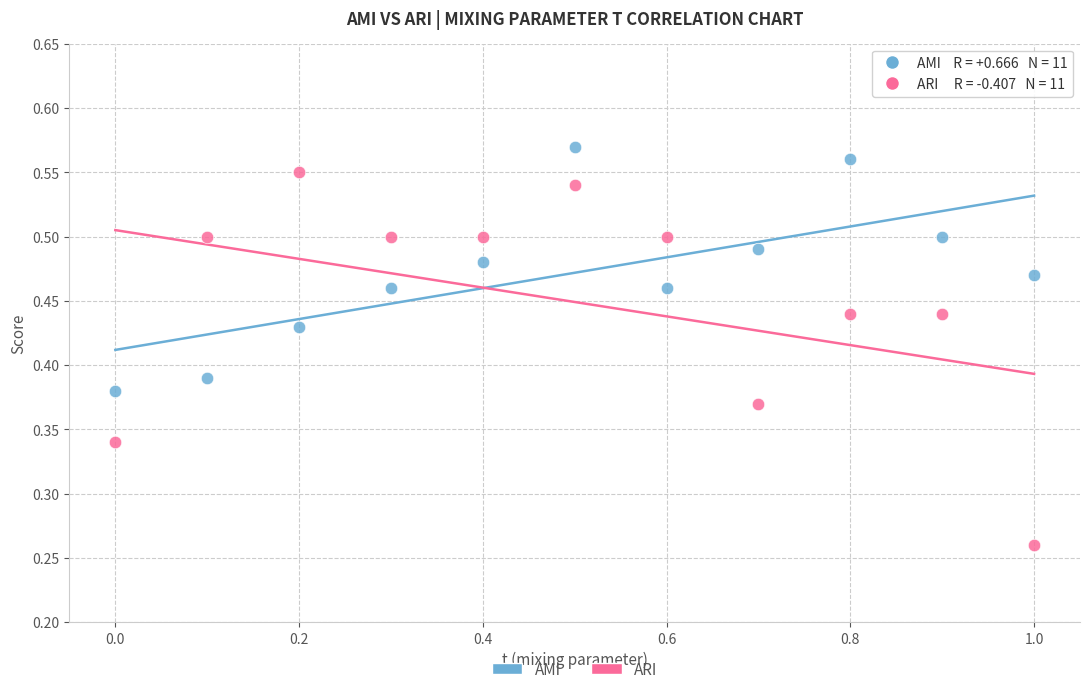

Which series has the widest spread of Y values?

ARI